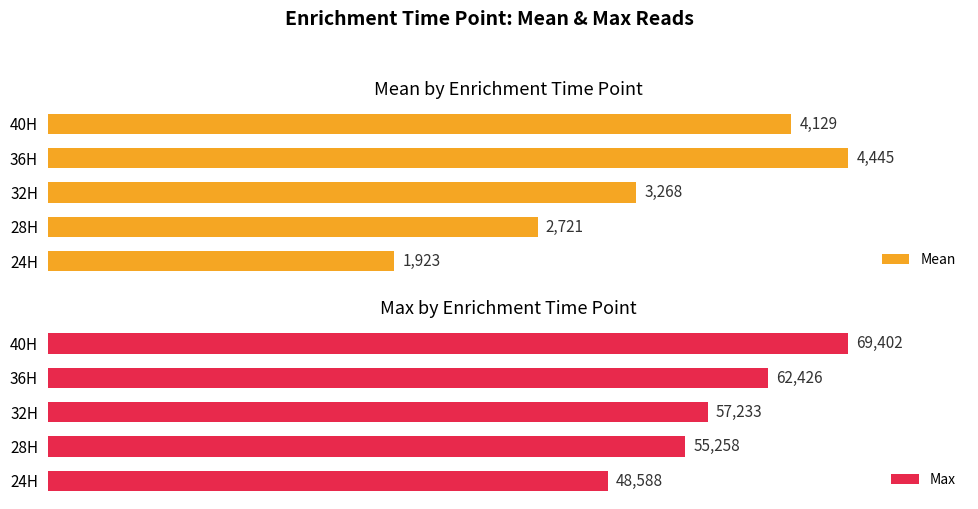

List the series in order of their peak value, highest first.

Max, Mean